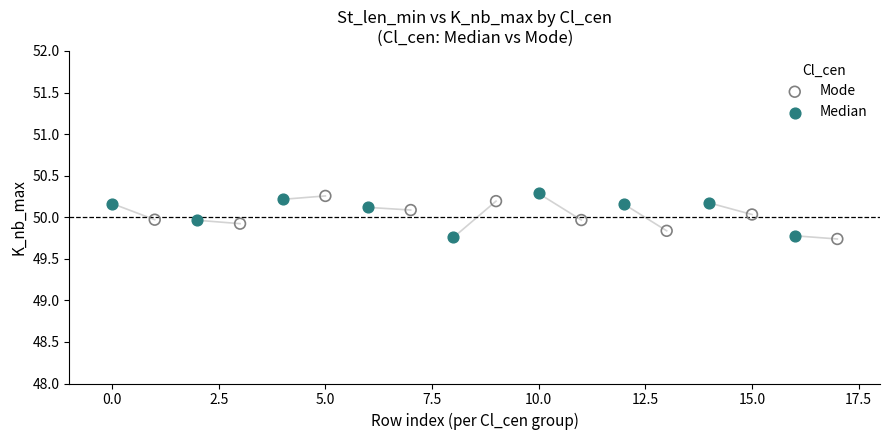

What are all the series names shown in the legend?

Mode, Median